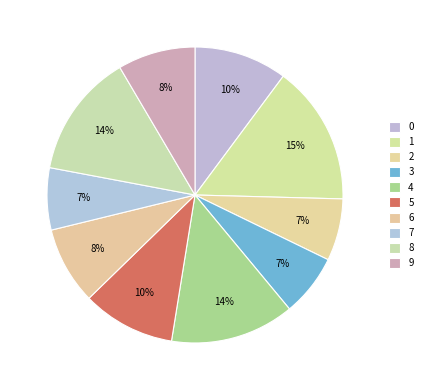

How many slices are in this pie chart?

10